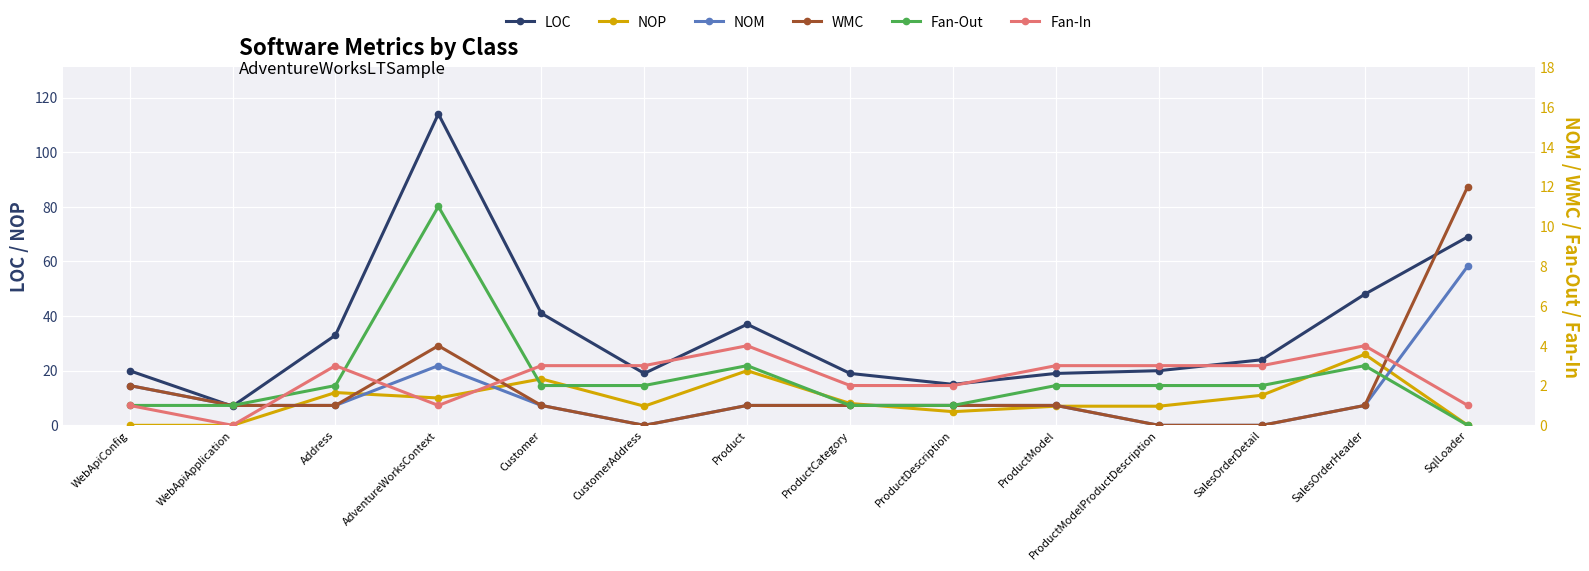

Reading right to left, extract all data points from this chart.

LOC: 69	48	24	20	19	15	19	37	19	41	114	33	7	20
NOP: 0	26	11	7	7	5	8	20	7	17	10	12	0	0
NOM: 8	1	0	0	1	1	1	1	0	1	3	1	1	2
WMC: 12	1	0	0	1	1	1	1	0	1	4	1	1	2
Fan-Out: 0	3	2	2	2	1	1	3	2	2	11	2	1	1
Fan-In: 1	4	3	3	3	2	2	4	3	3	1	3	0	1